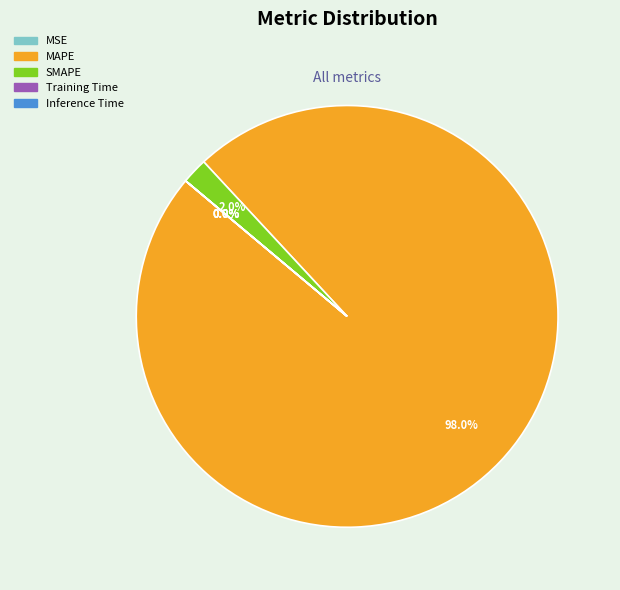

Which category has the biggest portion of the pie?

MAPE